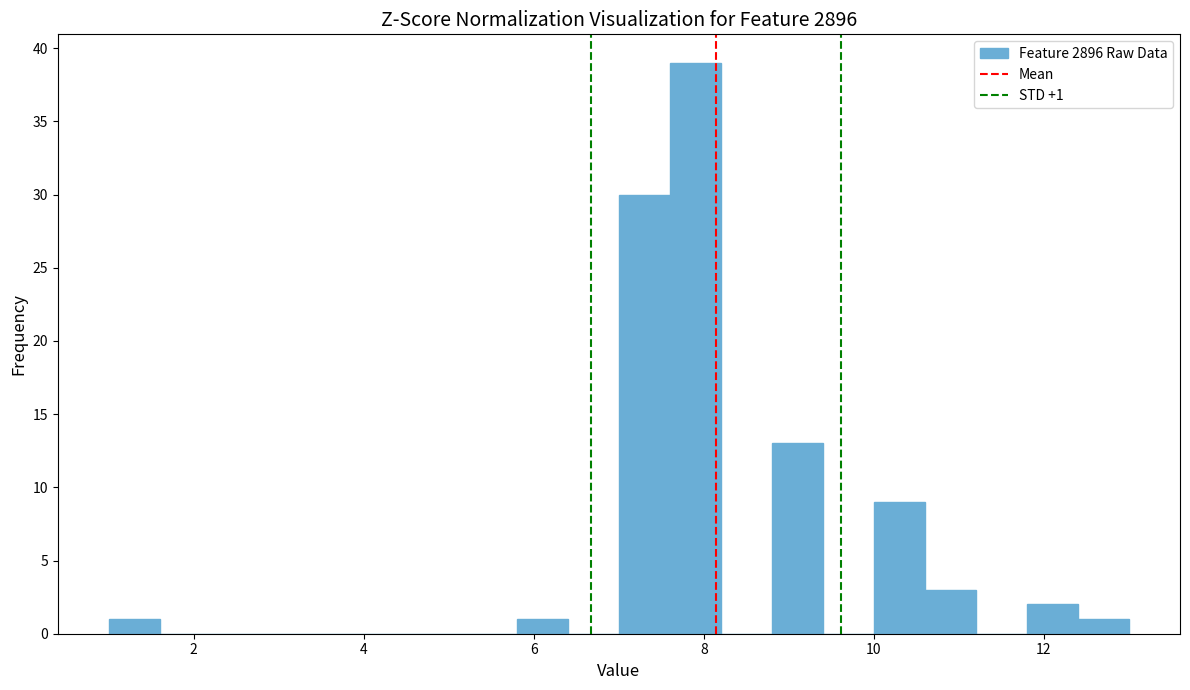

Around what value on the x-axis is the tallest bar? Give the approximate position of its centre, as read against the axis.

8.0